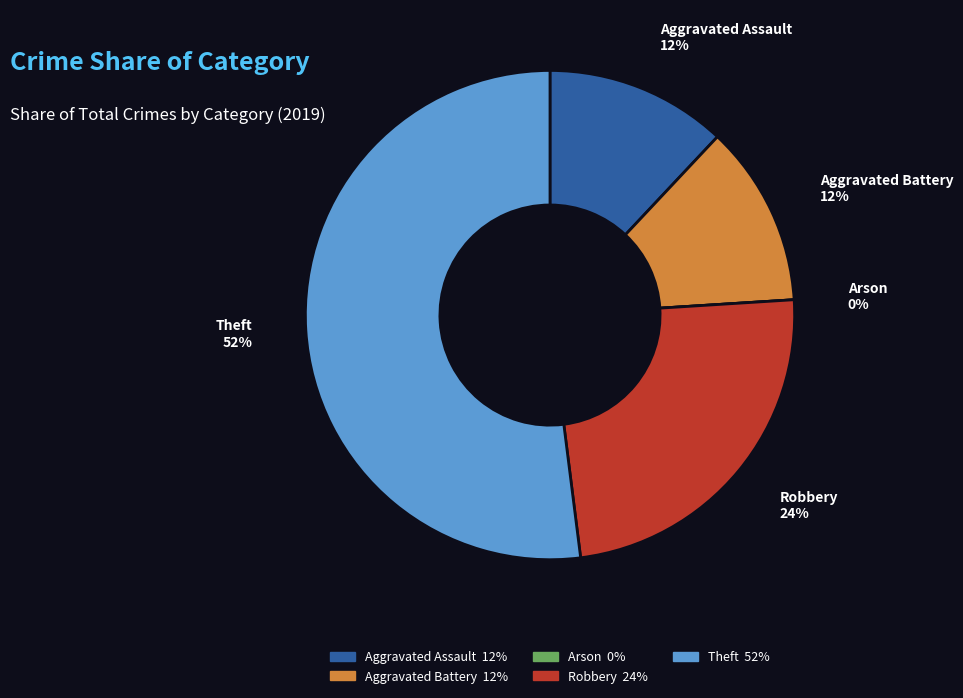

To the nearest percent, what is the average slice percentage?

20%